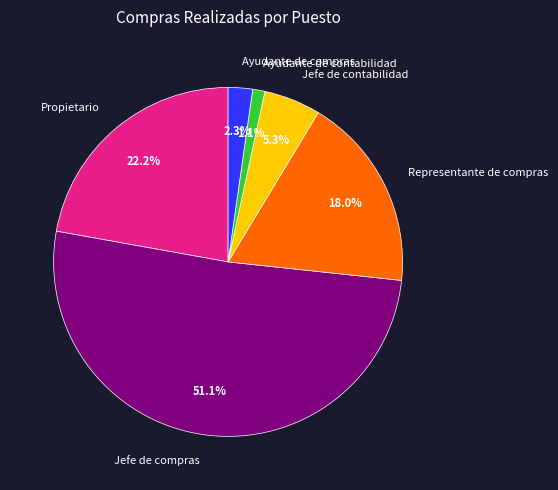

To the nearest percent, what is the difference between the Ayudante de contabilidad and Representante de compras slice percentages?

17%